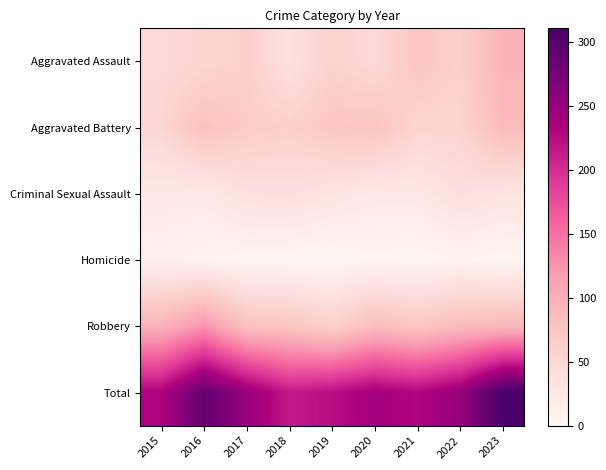

How many categories are shown in the chart?

9